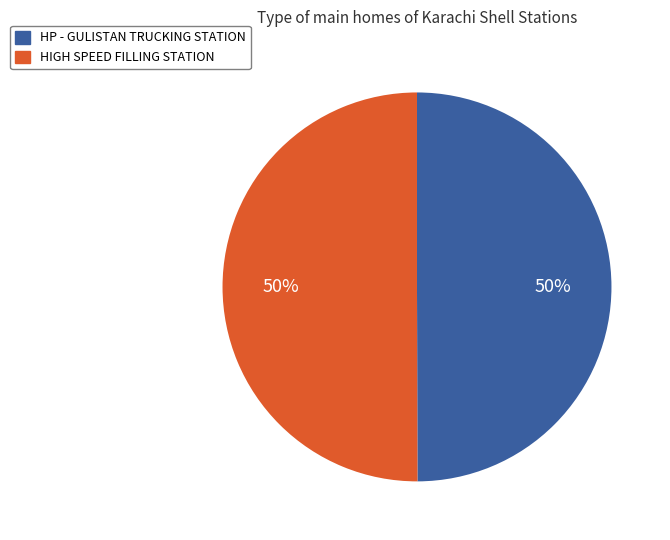

Approximately how many times larger is the value at HP - GULISTAN TRUCKING STATION compared to HIGH SPEED FILLING STATION?

1.0